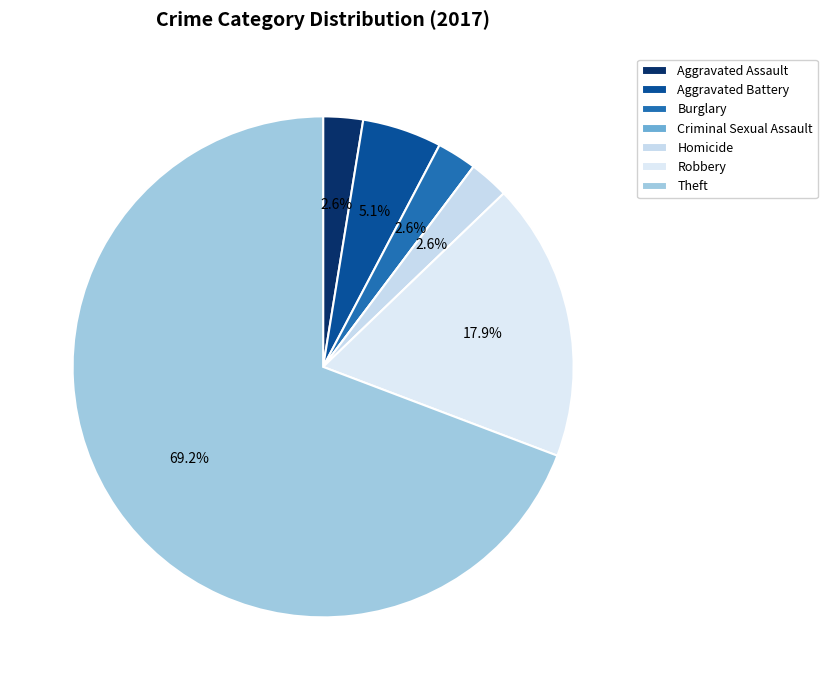

Do Robbery and Burglary together represent more than half of the pie?

No